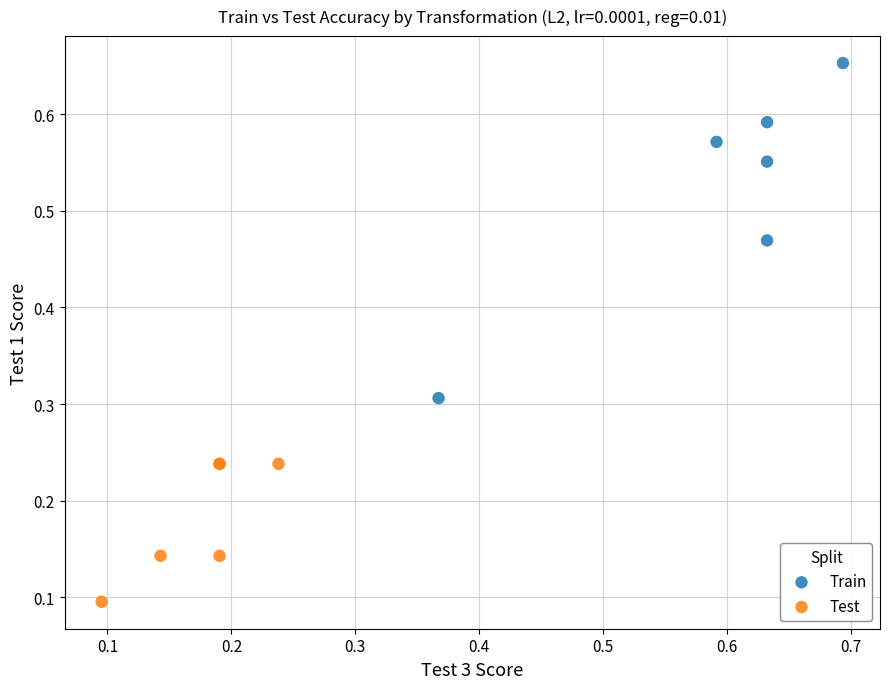

Which series has the widest spread of Y values?

Train